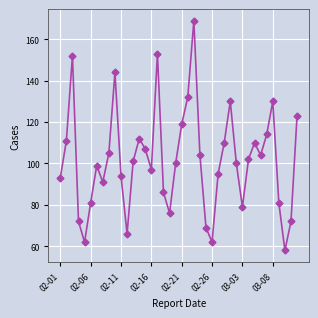

What is the greatest value displayed?

169